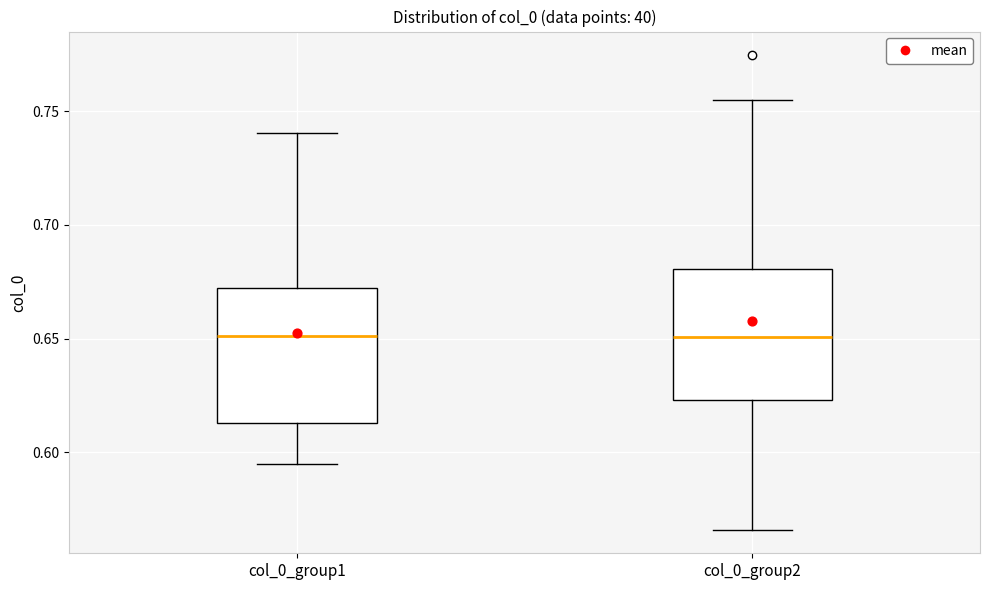

Reading left to right, transcribe this box plot: for each box, give where its median line is, the range the box spans, and where its two whiskers end, as read against the y-axis. The values are not printed on the chart, so give them approximately, as read against the axis.

col_0_group1: median 0.650, box 0.615 to 0.670, whiskers 0.595 to 0.740
col_0_group2: median 0.650, box 0.625 to 0.680, whiskers 0.565 to 0.755